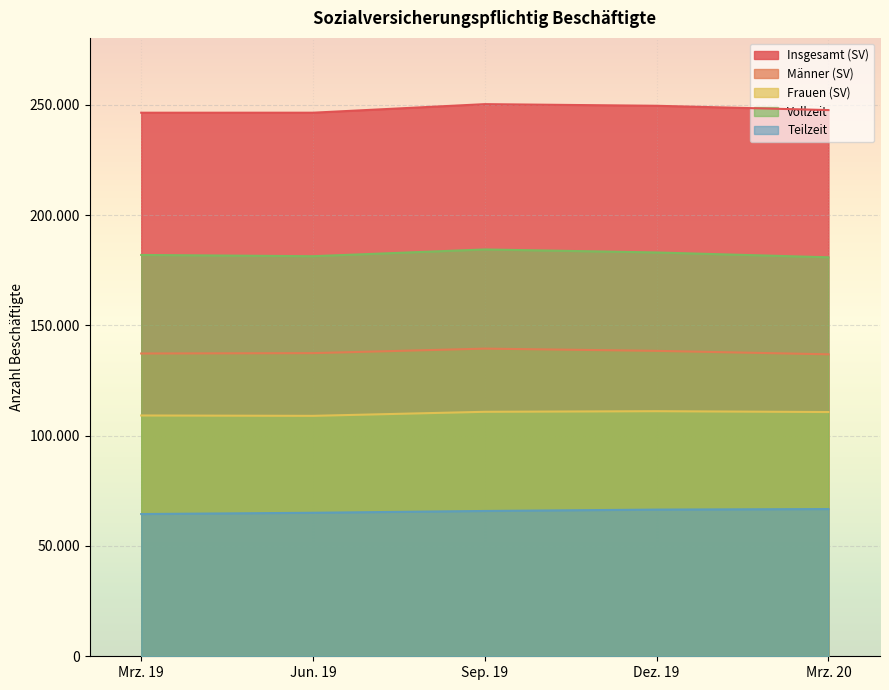

What is the average value of the Vollzeit series?

182317